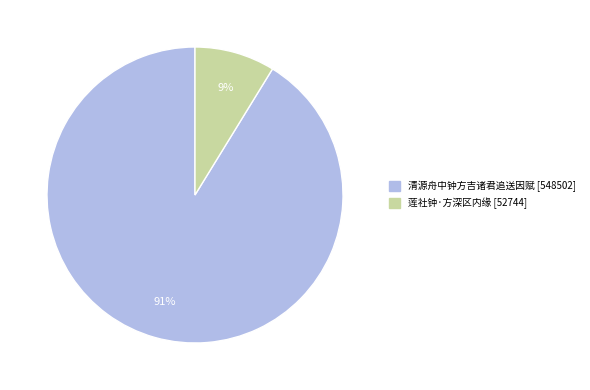

To the nearest percent, what percentage of the pie is 清源舟中钟方吉诸君追送因赋?

91%